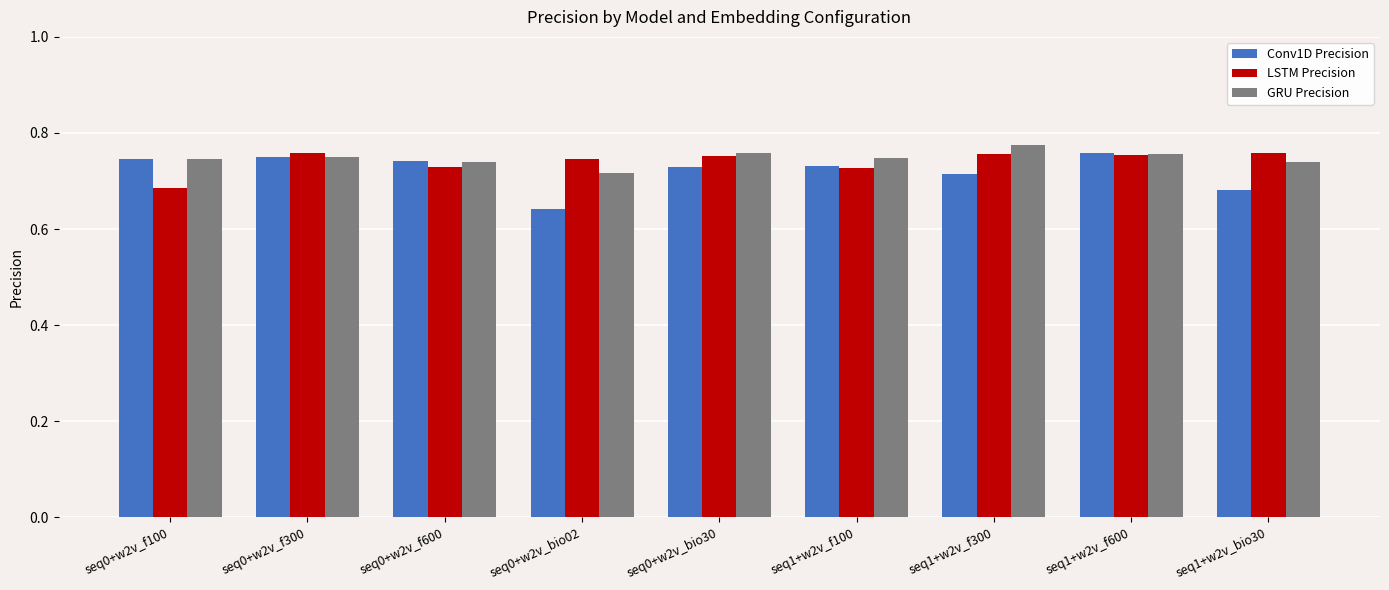

Which series has the largest range (max minus min)?

Conv1D Precision